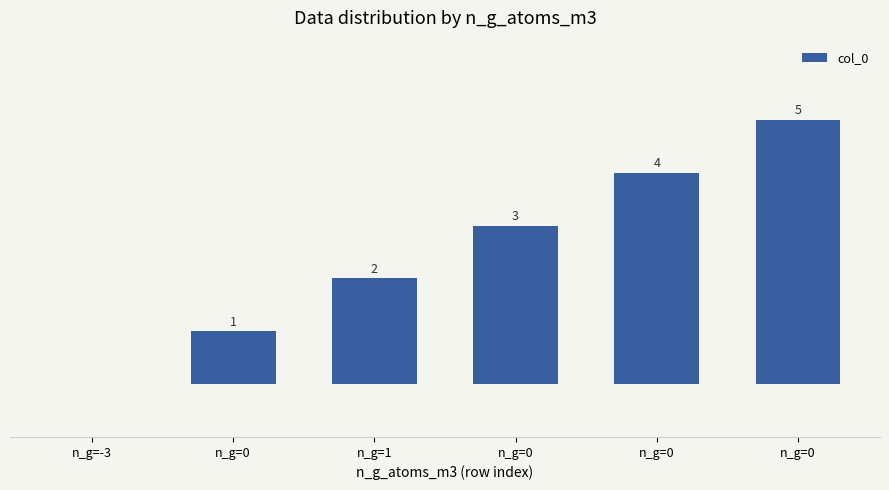

Are the bars horizontal?

No